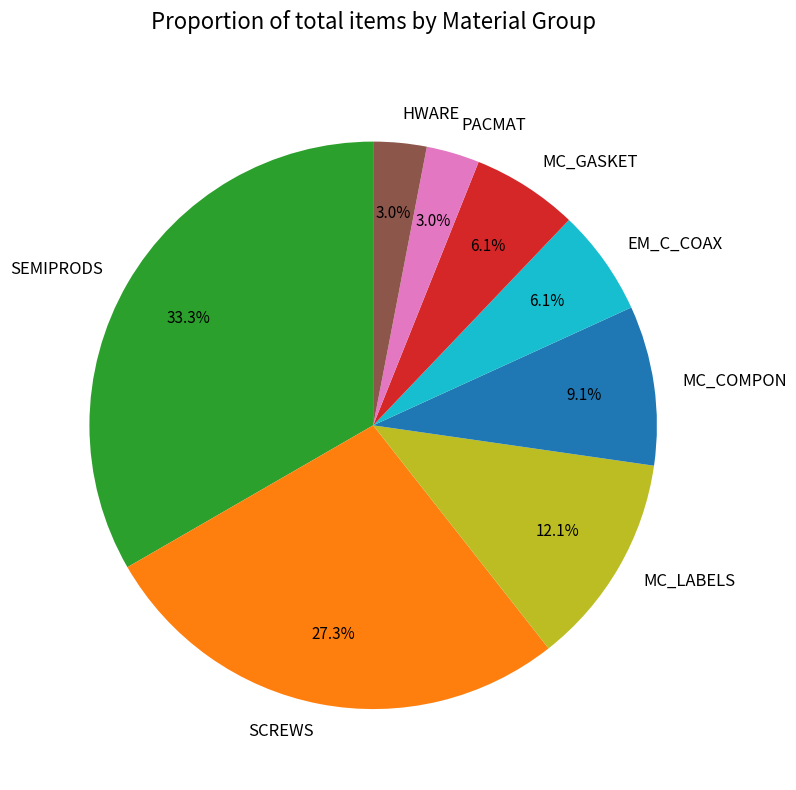

To the nearest percent, what is the difference between the largest and smallest slice percentages?

30%